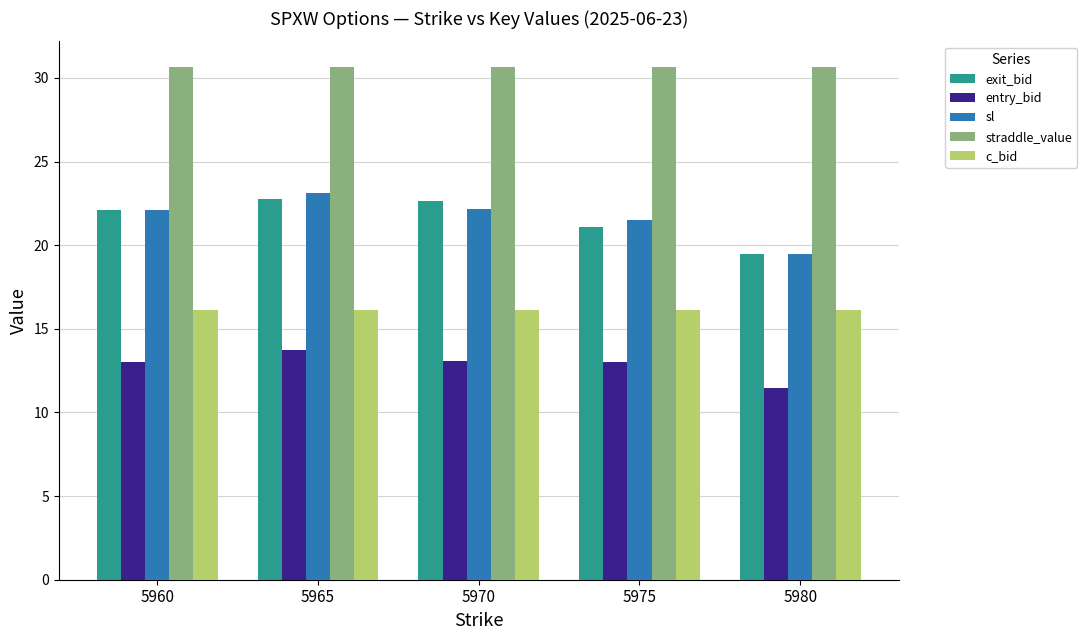

What is the difference between the highest and lowest values at 5970?

17.6